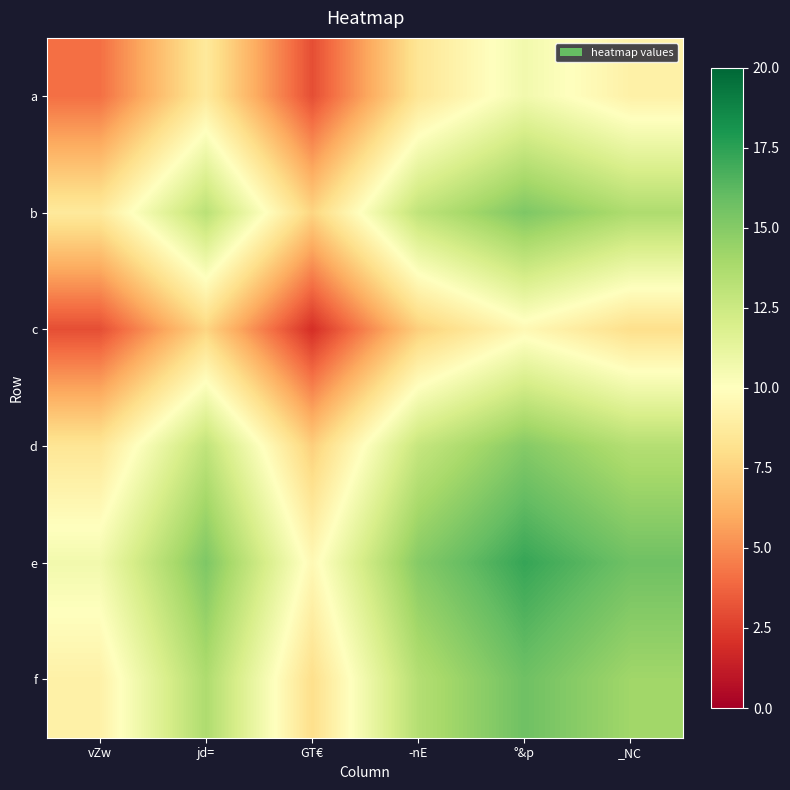

Which series has the largest total across all categories?

e